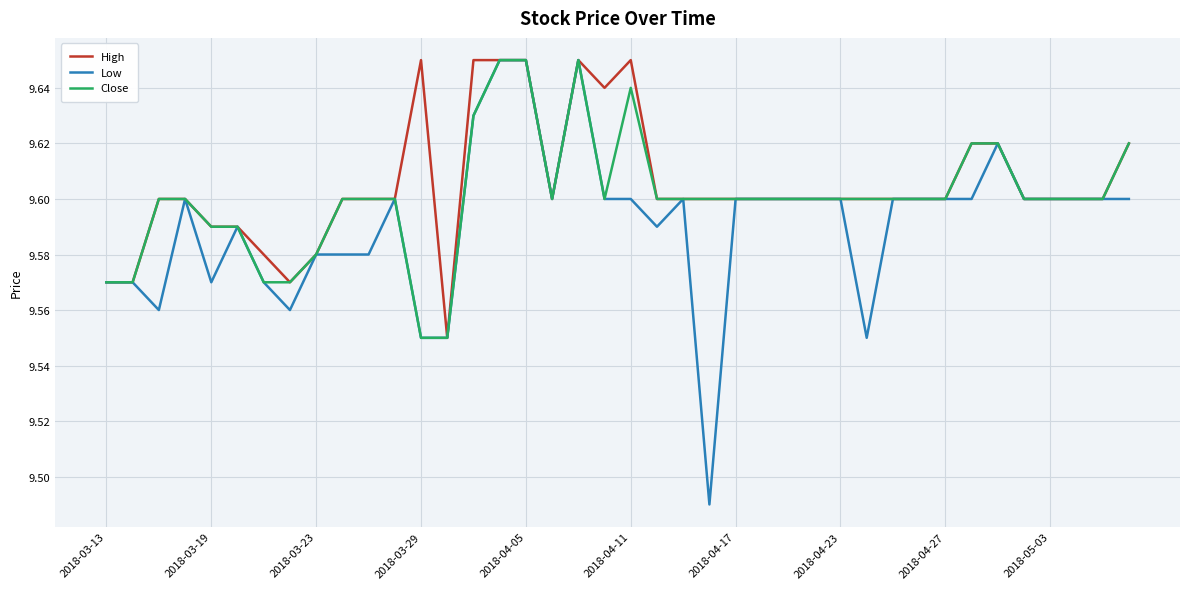

Which series has the widest spread of values?

Low